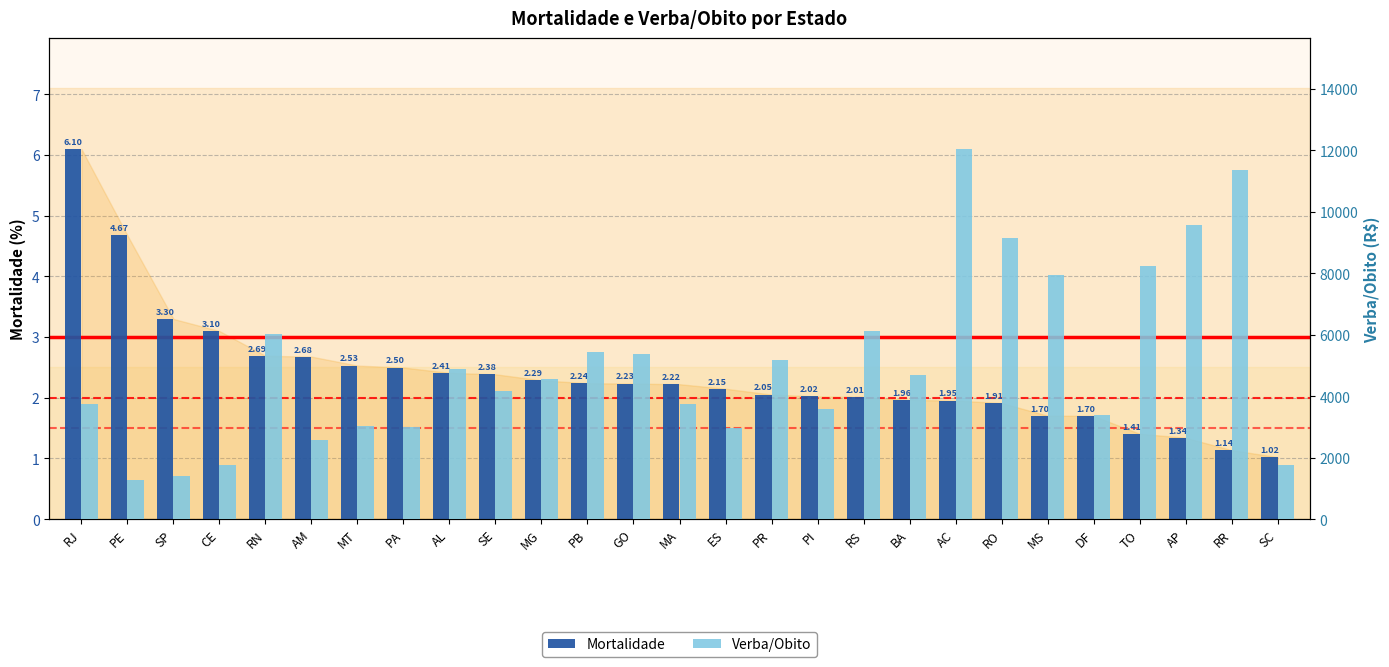

How many categories are shown in the chart?

27